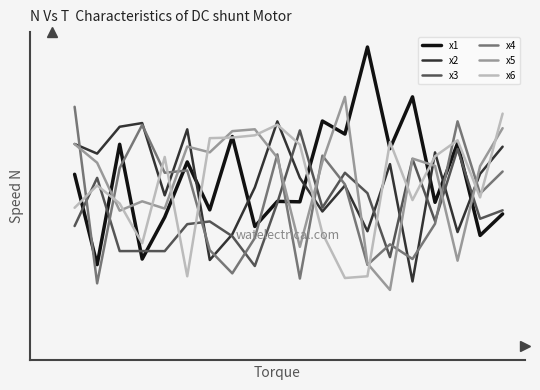

What is the greatest value displayed?

11.1